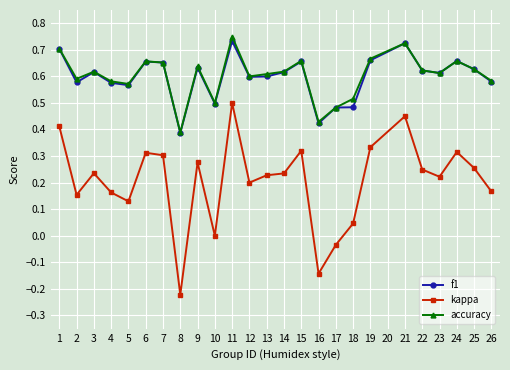

How many lines are shown in the chart?

3